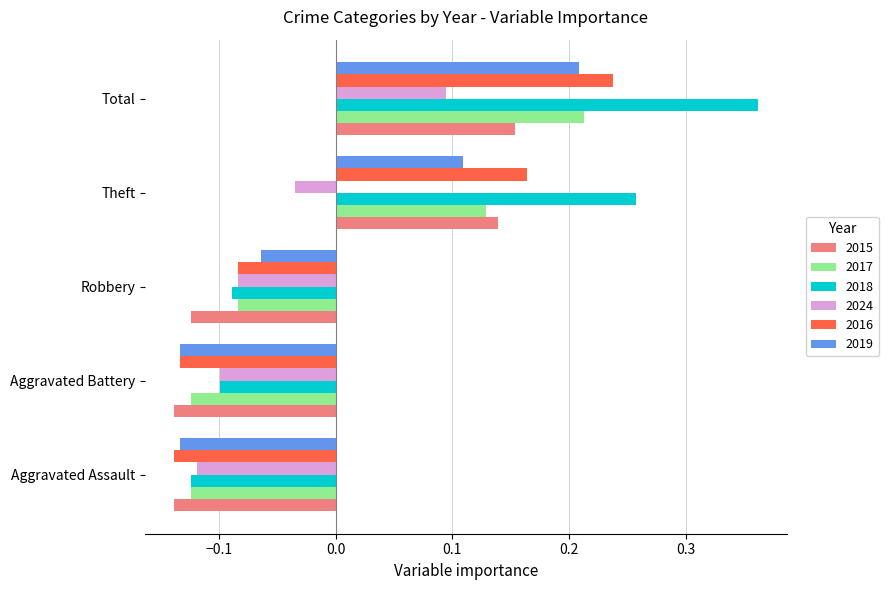

At how many categories does at least one series exceed 0?

2